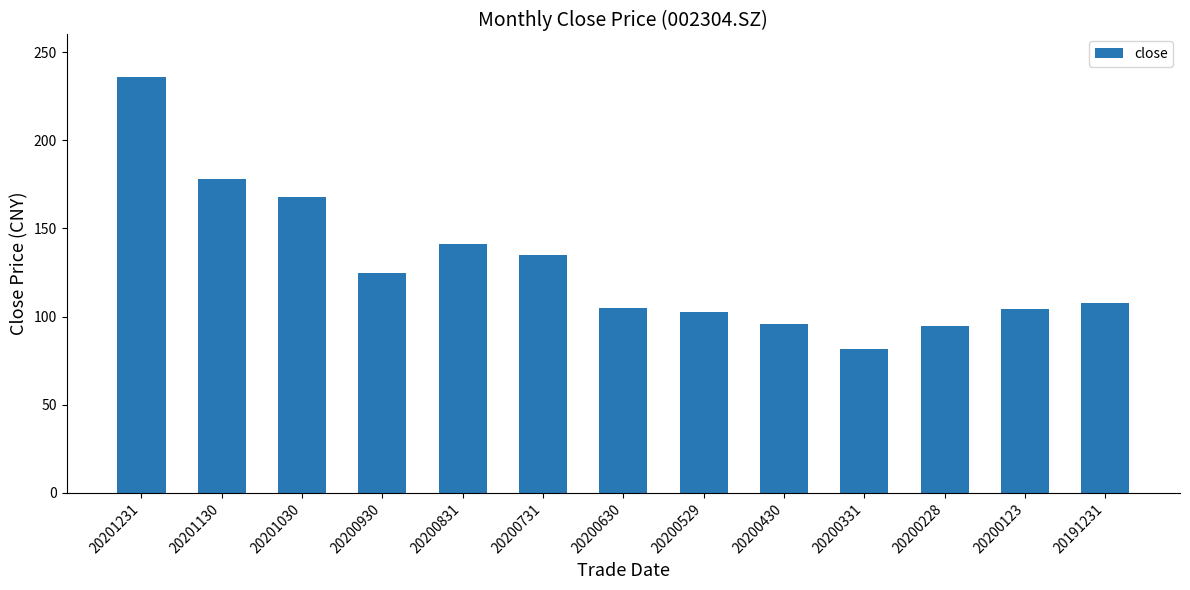

How many values exceed 107?

7